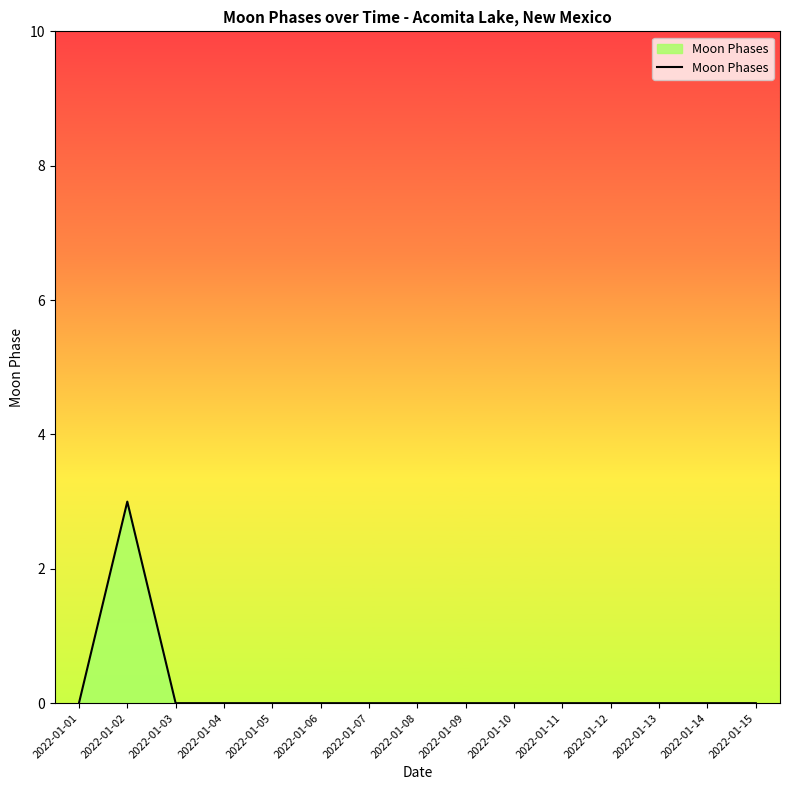

What is the difference between the maximum and minimum values?

3